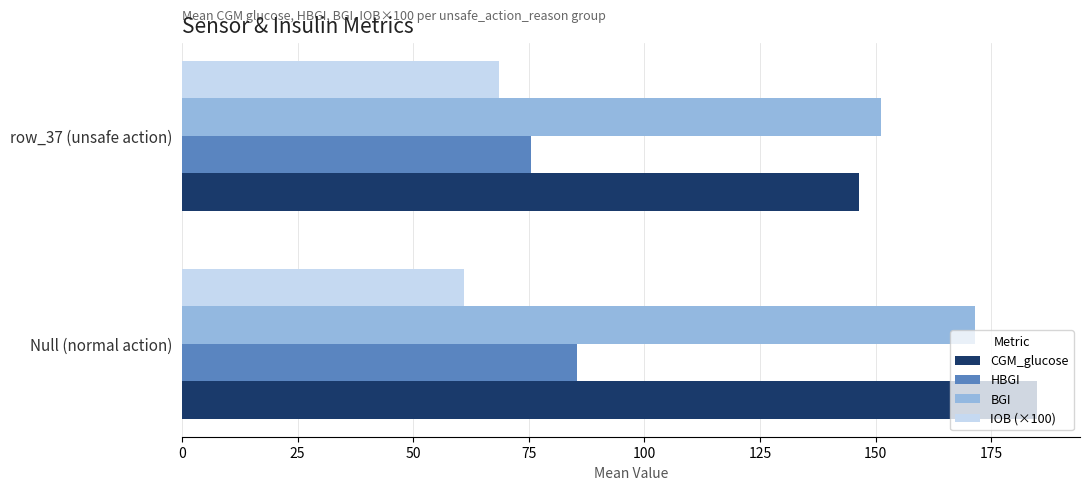

Is it true that IOB (×100) equals 101.6 at Null (normal action)?

False